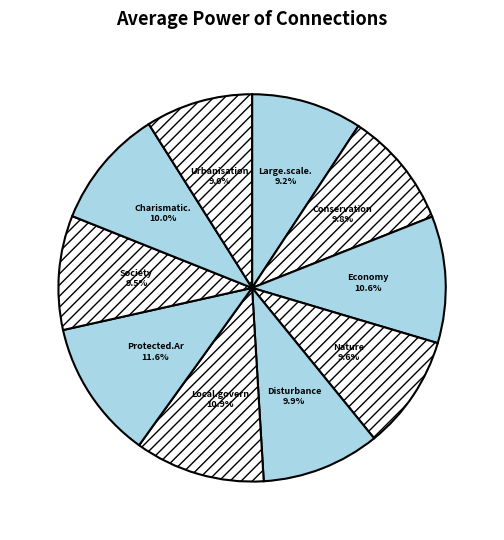

Which category has the biggest portion of the pie?

Protected.Areas